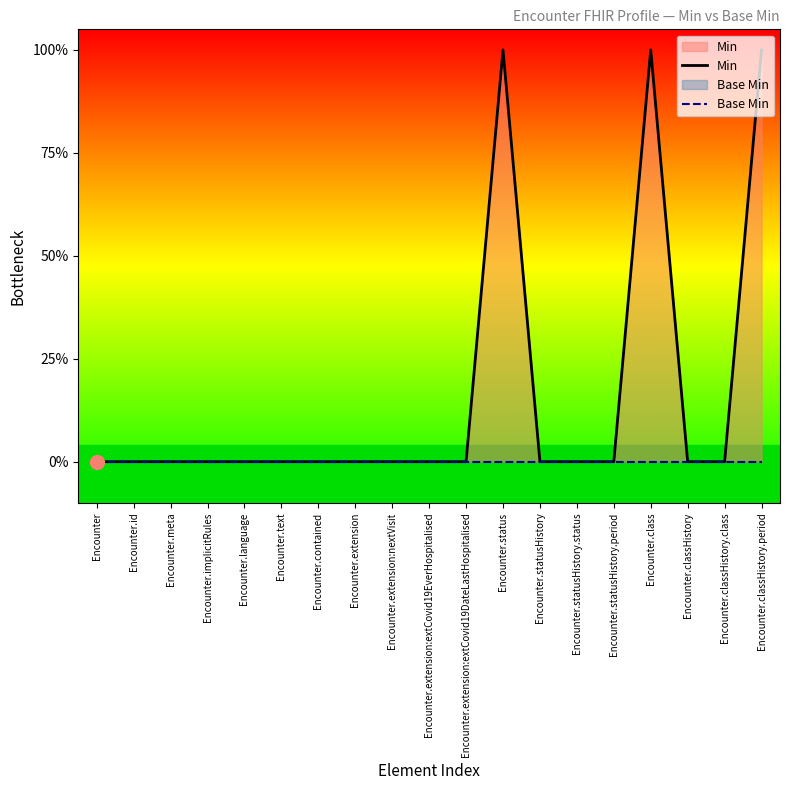

What is the label of the 16th point from the left?

Encounter.class